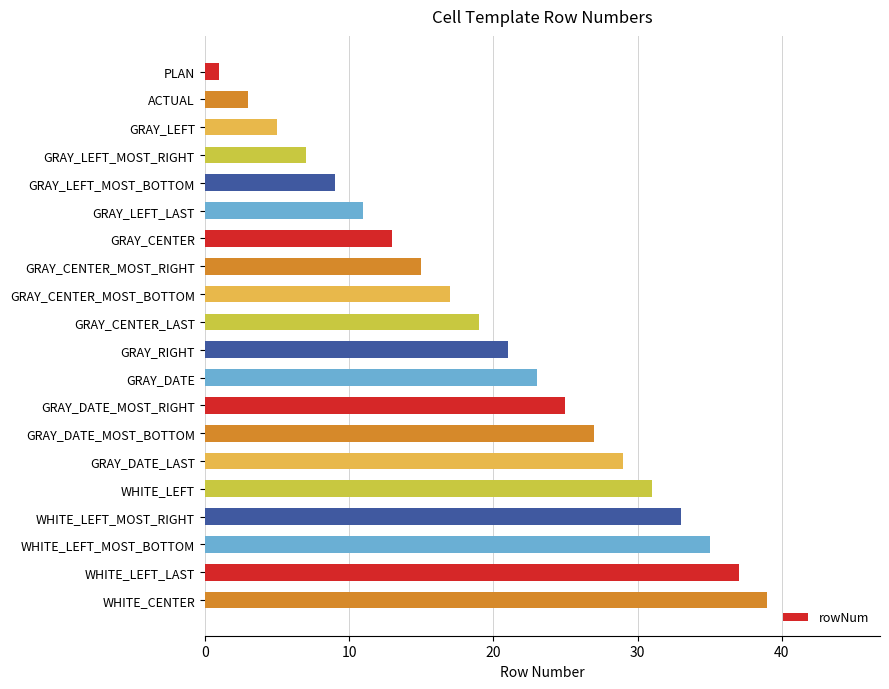

Reading top to bottom, transcribe all the data shown in this chart.

1	3	5	7	9	11	13	15	17	19	21	23	25	27	29	31	33	35	37	39